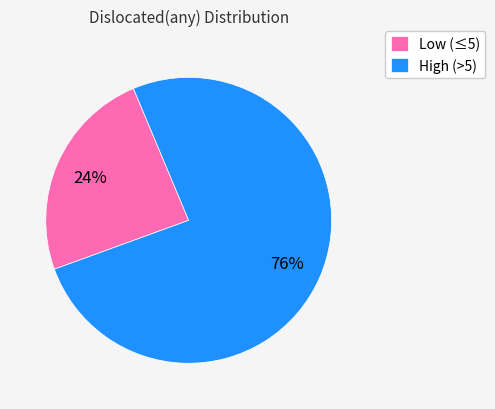

Does any single category account for the majority?

Yes